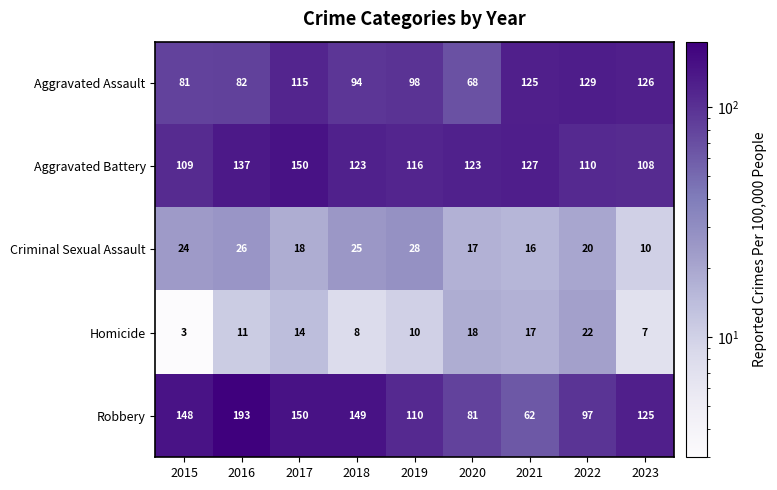

Where is Aggravated Battery nearest to the value 129?

2021